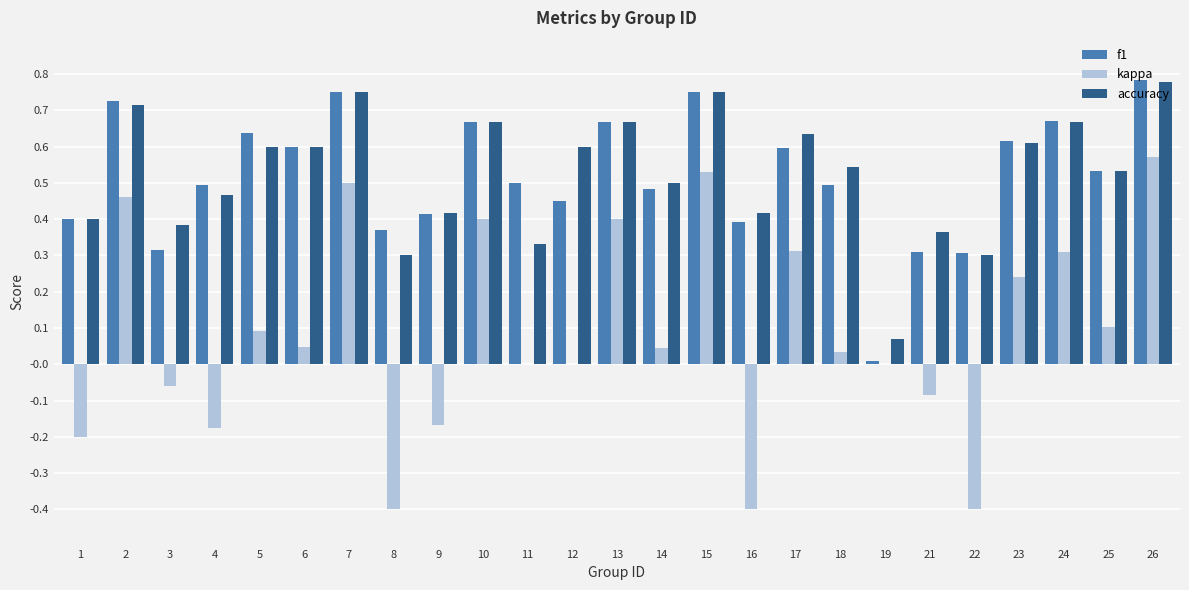

Which category has the highest value in the kappa series?

26